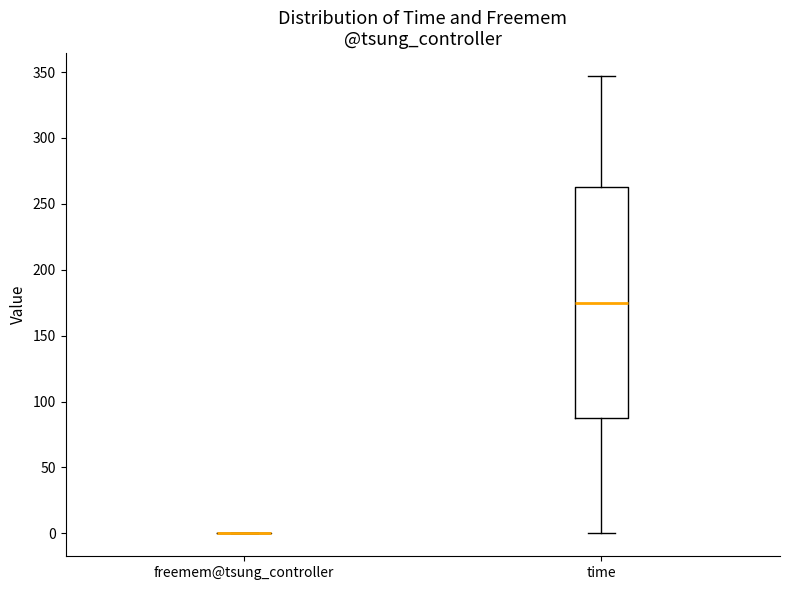

Reading left to right, transcribe this box plot: for each box, give where its median line is, the range the box spans, and where its two whiskers end, as read against the y-axis. The values are not printed on the chart, so give them approximately, as read against the axis.

freemem@tsung_controller: box collapsed to a line at 0, whiskers 0 to 0
time: median 175, box 90 to 265, whiskers 0 to 345